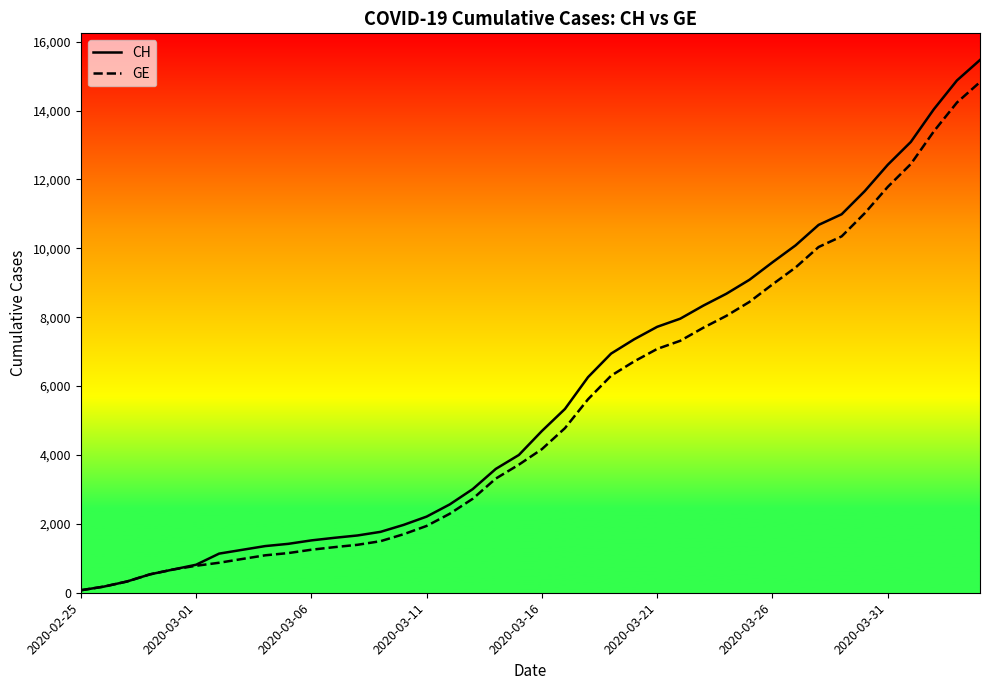

Which series has the widest spread of values?

CH